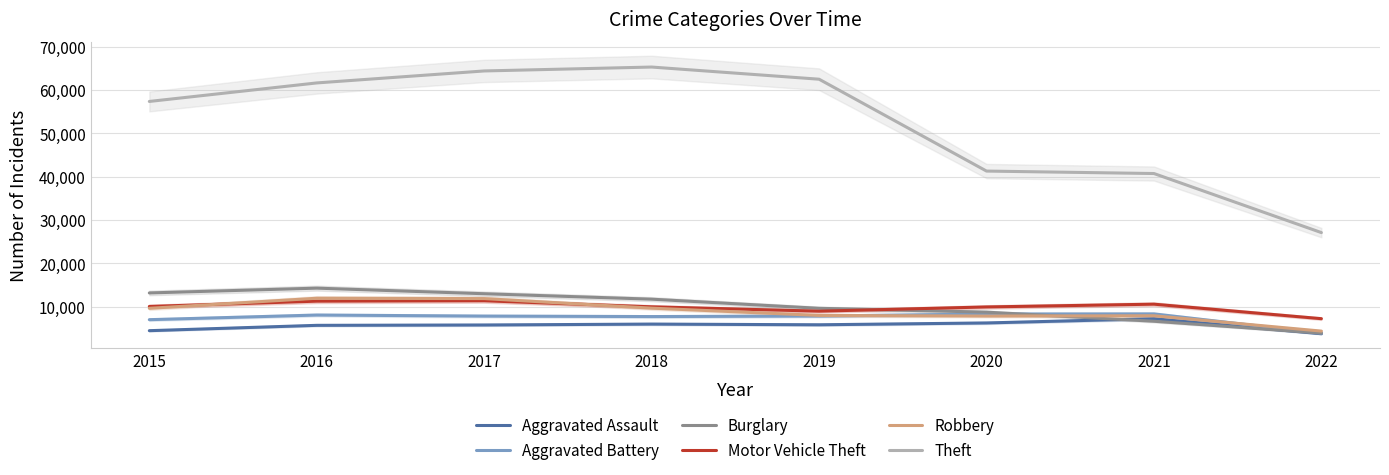

What is the average value of the Aggravated Assault series?

5638